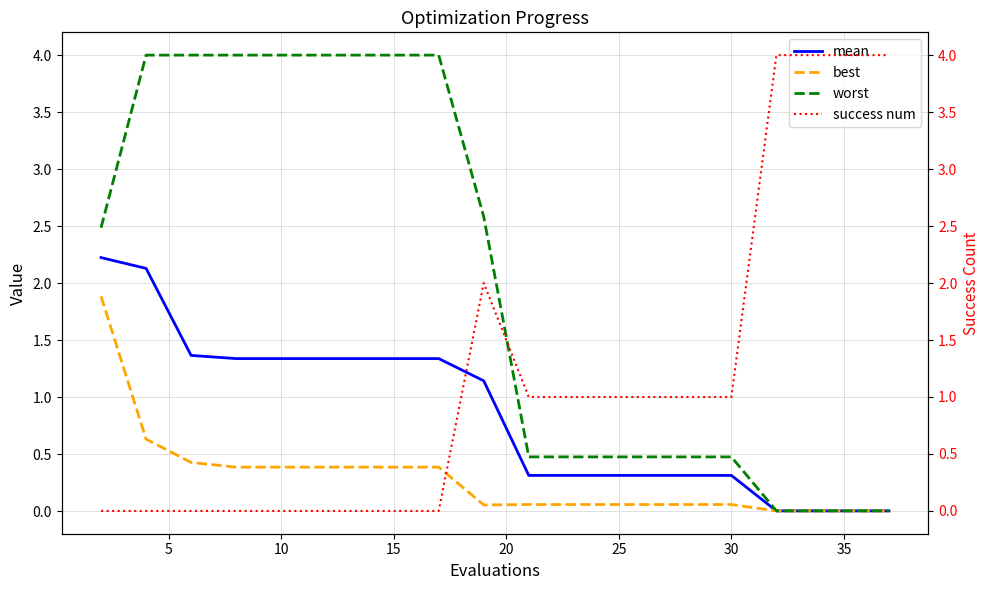

True or false: mean has a value of 0.3 at 25.

True